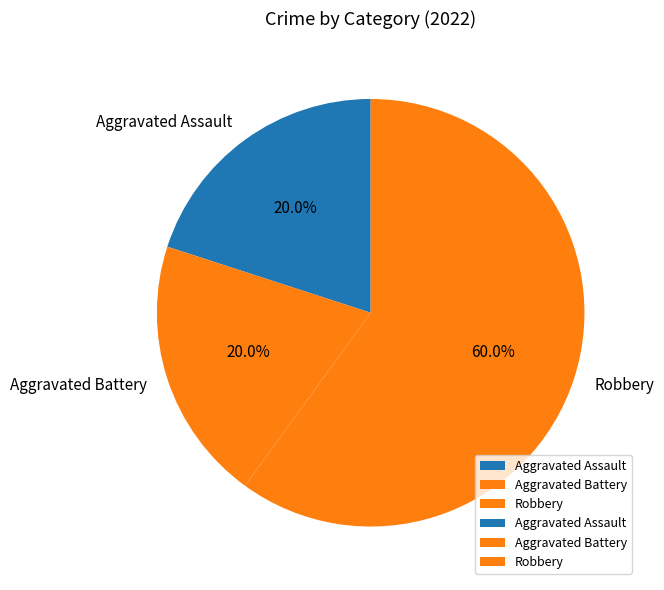

What is the largest slice in the pie chart?

Robbery